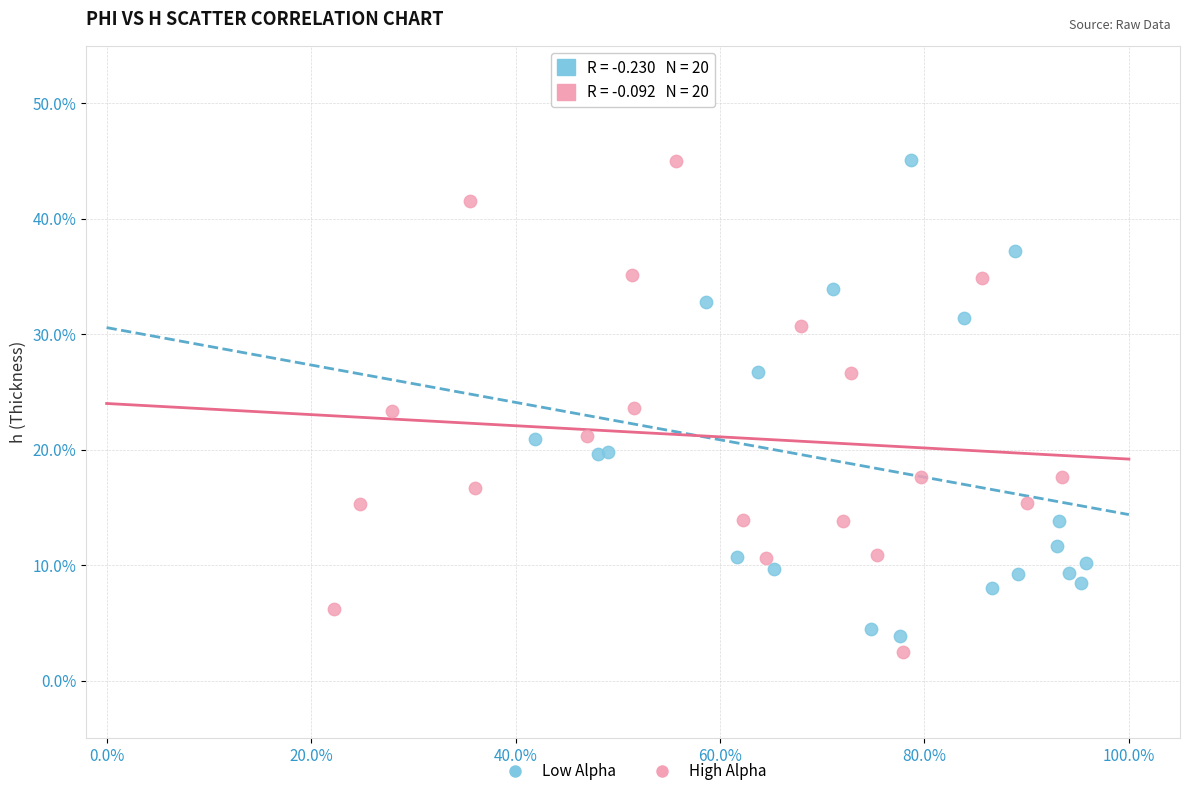

Which series reaches the minimum Y coordinate?

High Alpha